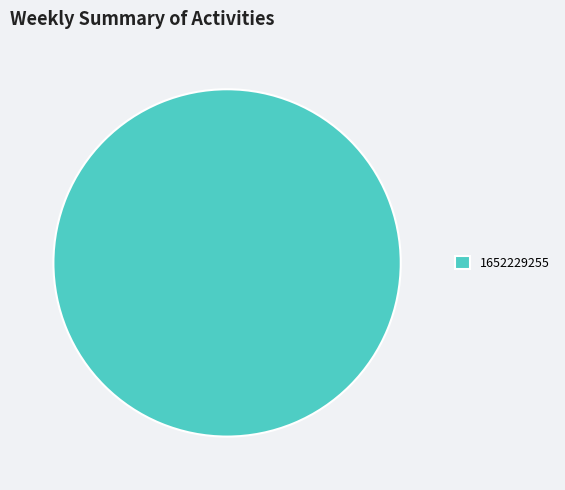

What is the majority slice?

1652229255